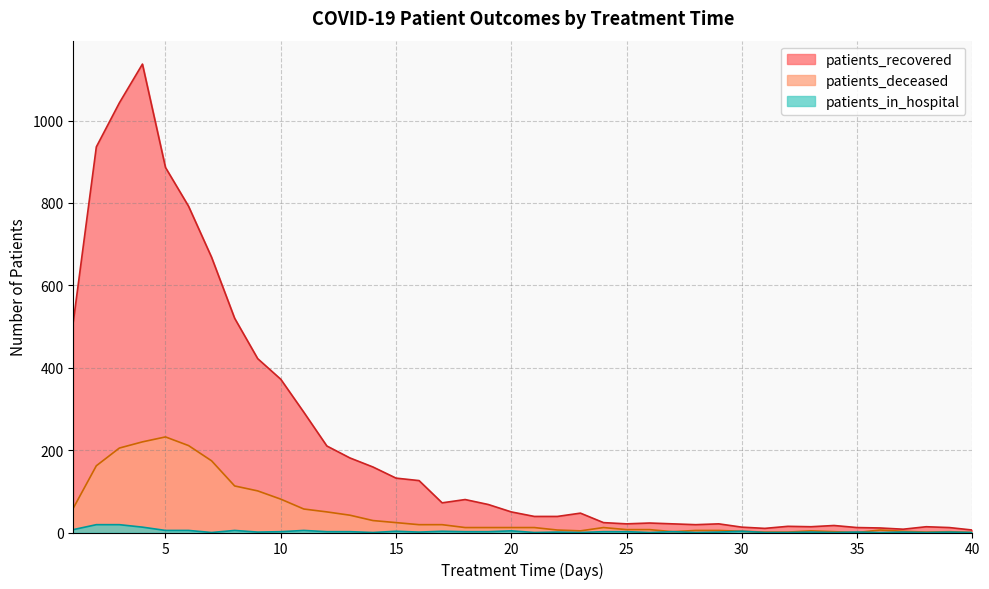

How many times do patients_in_hospital and patients_deceased cross each other?

2